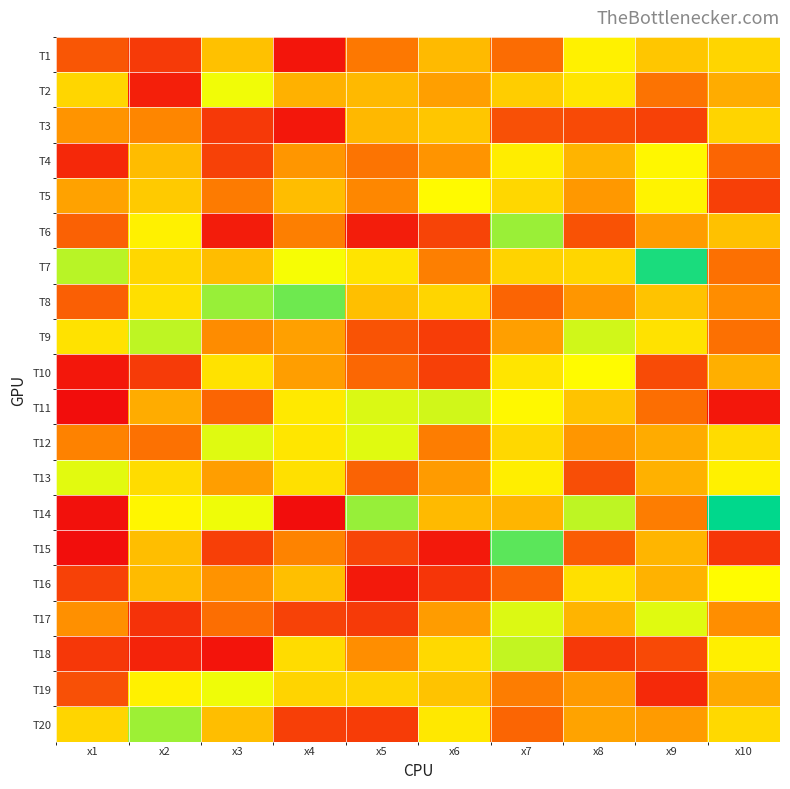

Reading right to left, list all the values displayed in this chart.

T1: x10=7.0	x9=6.6	x8=7.8	x7=4.3	x6=6.3	x5=4.6	x4=2.2	x3=6.5	x2=3.1	x1=3.8
T2: x10=5.9	x9=4.5	x8=7.5	x7=6.8	x6=5.6	x5=6.3	x4=6.0	x3=8.3	x2=2.5	x1=7.1
T3: x10=7.0	x9=3.3	x8=3.5	x7=3.6	x6=6.6	x5=6.3	x4=2.3	x3=3.1	x2=4.9	x1=5.3
T4: x10=4.1	x9=7.9	x8=6.1	x7=7.7	x6=5.3	x5=4.5	x4=5.4	x3=3.3	x2=6.4	x1=2.7
T5: x10=3.2	x9=7.8	x8=5.4	x7=7.1	x6=8.0	x5=5.0	x4=6.4	x3=4.7	x2=6.7	x1=5.7
T6: x10=6.5	x9=5.5	x8=3.7	x7=9.3	x6=3.3	x5=2.4	x4=4.8	x3=2.4	x2=7.8	x1=4.0
T7: x10=4.4	x9=10.9	x8=7.0	x7=7.0	x6=4.8	x5=7.4	x4=8.2	x3=6.4	x2=7.1	x1=9.0
T8: x10=5.1	x9=6.5	x8=5.3	x7=4.1	x6=7.0	x5=6.4	x4=9.9	x3=9.4	x2=7.3	x1=4.0
T9: x10=4.4	x9=7.4	x8=8.7	x7=5.6	x6=3.2	x5=3.7	x4=5.6	x3=5.1	x2=8.9	x1=7.4
T10: x10=6.0	x9=3.5	x8=8.1	x7=7.4	x6=3.2	x5=4.2	x4=5.6	x3=7.4	x2=3.1	x1=2.3
T11: x10=2.3	x9=4.4	x8=6.6	x7=8.0	x6=8.7	x5=8.6	x4=7.6	x3=4.1	x2=5.9	x1=2.0
T12: x10=7.2	x9=5.9	x8=5.3	x7=7.1	x6=4.7	x5=8.5	x4=7.5	x3=8.5	x2=4.4	x1=4.8
T13: x10=7.8	x9=6.0	x8=3.6	x7=7.7	x6=5.5	x5=4.1	x4=7.3	x3=5.5	x2=7.2	x1=8.5
T14: x10=11.2	x9=4.7	x8=8.9	x7=6.2	x6=6.3	x5=9.4	x4=2.0	x3=8.3	x2=7.9	x1=2.1
T15: x10=3.0	x9=6.2	x8=3.9	x7=10.1	x6=2.3	x5=3.4	x4=4.9	x3=3.2	x2=6.4	x1=2.1
T16: x10=8.1	x9=6.1	x8=7.3	x7=4.1	x6=3.0	x5=2.3	x4=6.4	x3=5.3	x2=6.3	x1=3.3
T17: x10=5.1	x9=8.5	x8=6.1	x7=8.5	x6=5.5	x5=3.1	x4=3.3	x3=4.4	x2=2.9	x1=5.2
T18: x10=7.7	x9=3.5	x8=3.1	x7=8.9	x6=7.1	x5=5.1	x4=7.2	x3=2.2	x2=2.6	x1=3.0
T19: x10=5.9	x9=2.7	x8=5.4	x7=4.7	x6=6.6	x5=7.0	x4=7.0	x3=8.3	x2=7.8	x1=3.6
T20: x10=7.1	x9=5.5	x8=5.7	x7=4.2	x6=7.5	x5=3.2	x4=3.2	x3=6.4	x2=9.3	x1=7.0